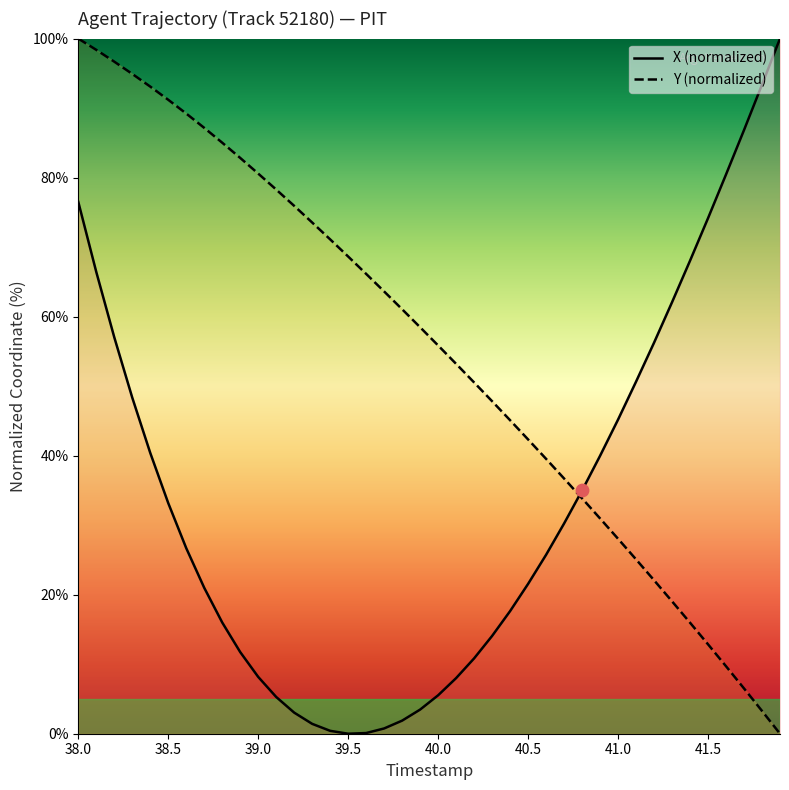

Which series has the largest total across all categories?

Y (normalized)